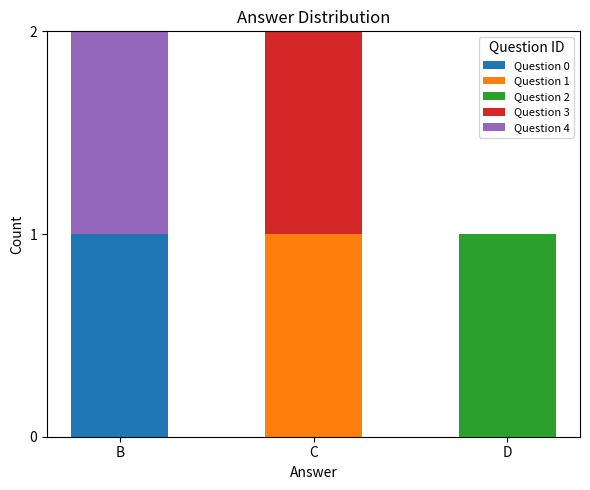

Reading left to right, list the values for the Question 0 series.

B=1	C=0	D=0